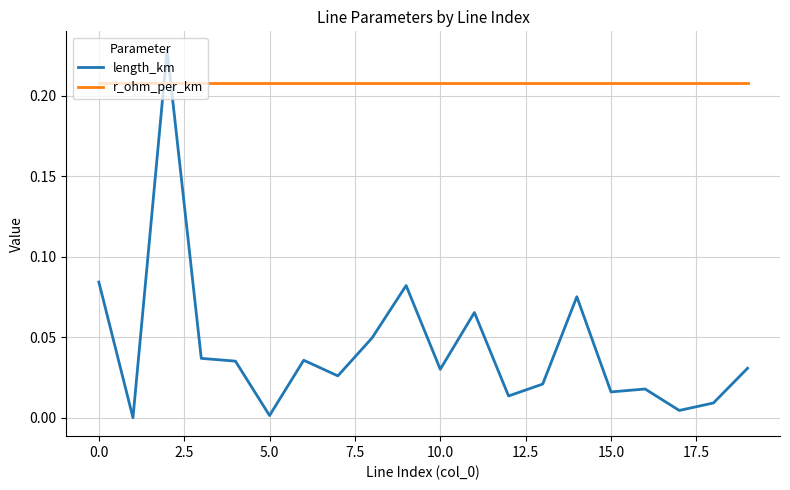

Which series has the widest spread of values?

length_km